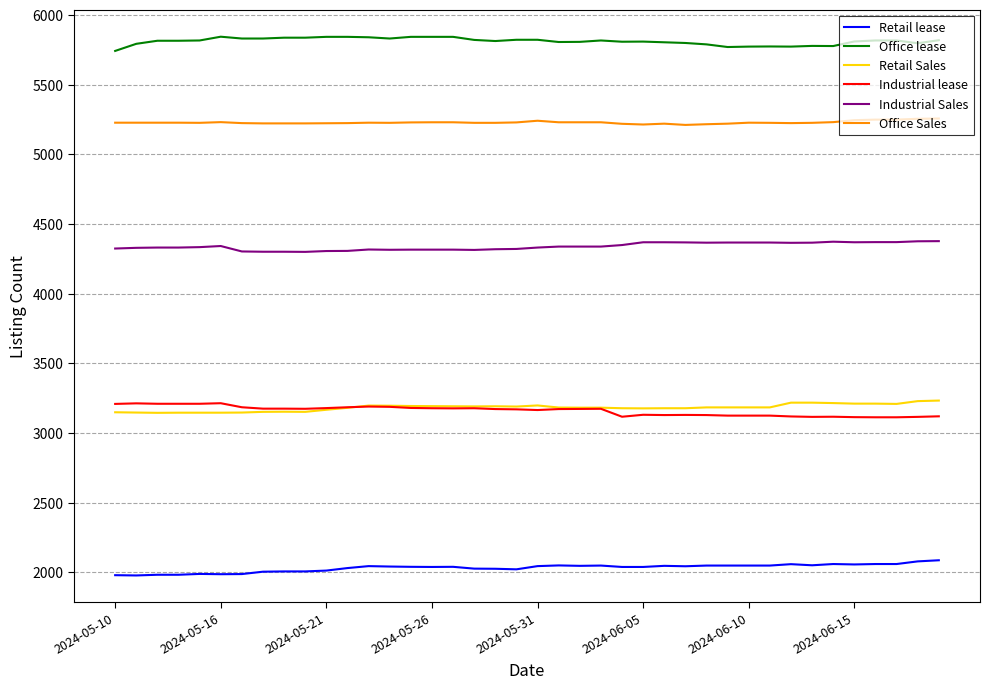

Which series has the largest total across all categories?

Office lease